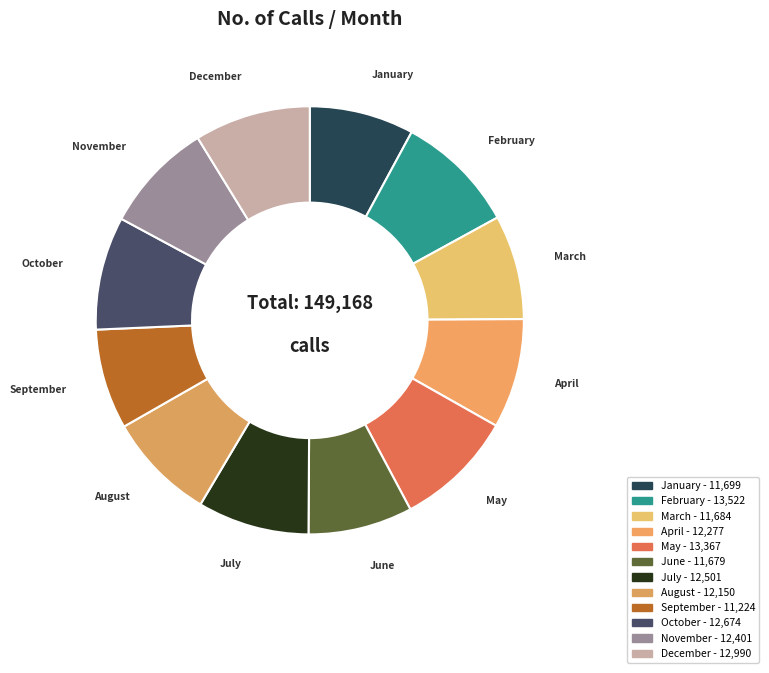

Does December represent more than half of the total?

No